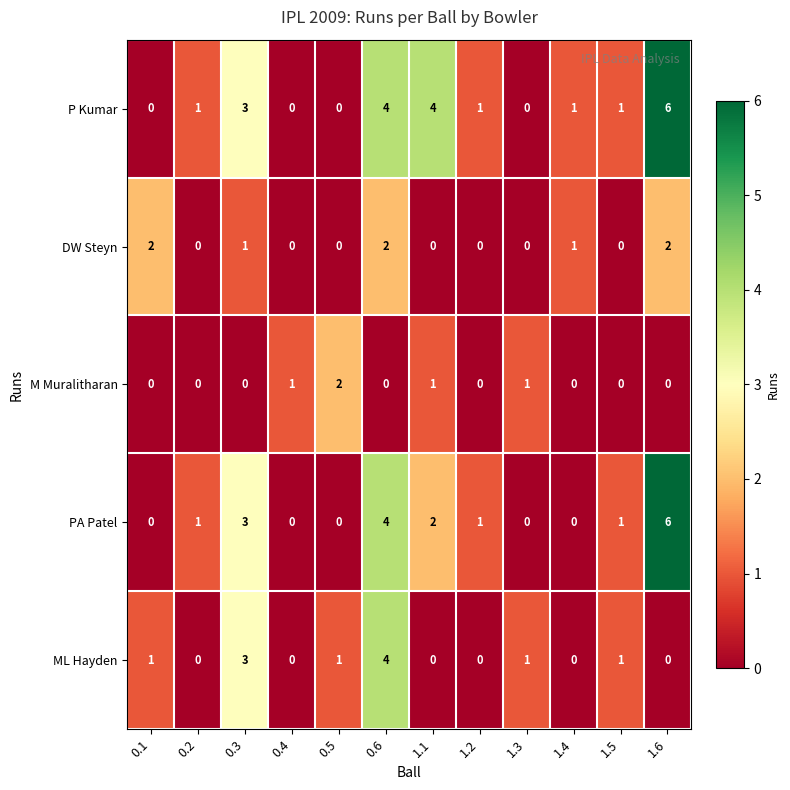

What is the spread (max minus min) of values at 0.6?

4